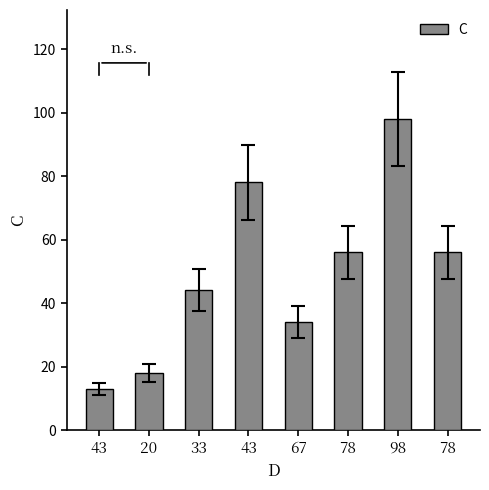

How many values are below 56?

4